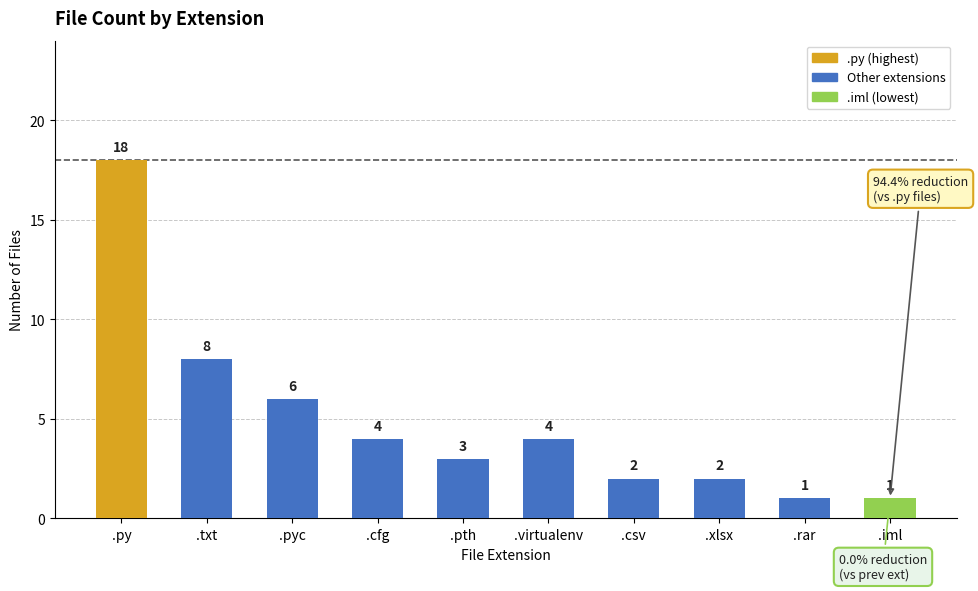

How many values are below 4?

5